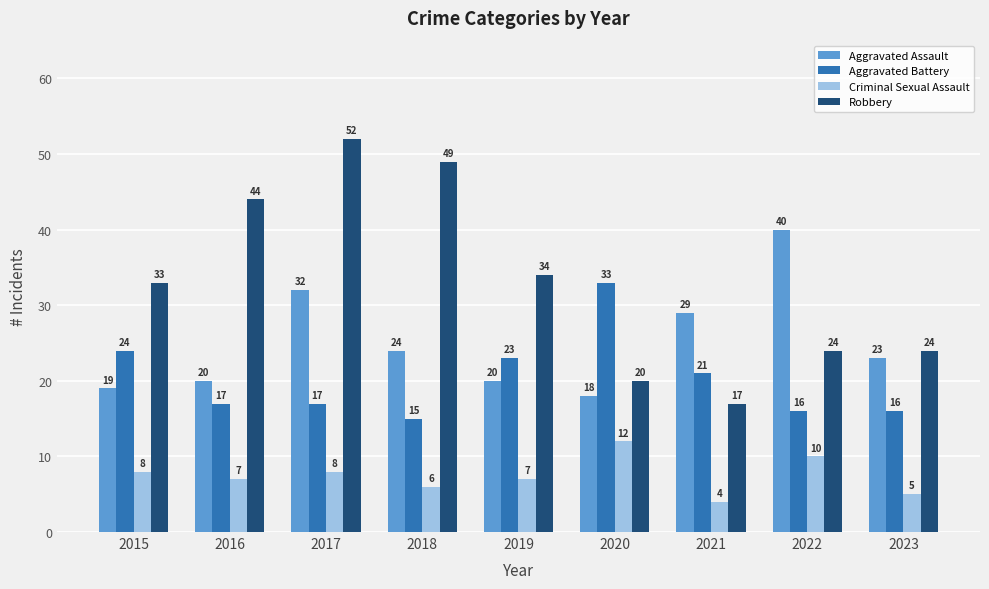

At which label does Criminal Sexual Assault reach its minimum?

2021